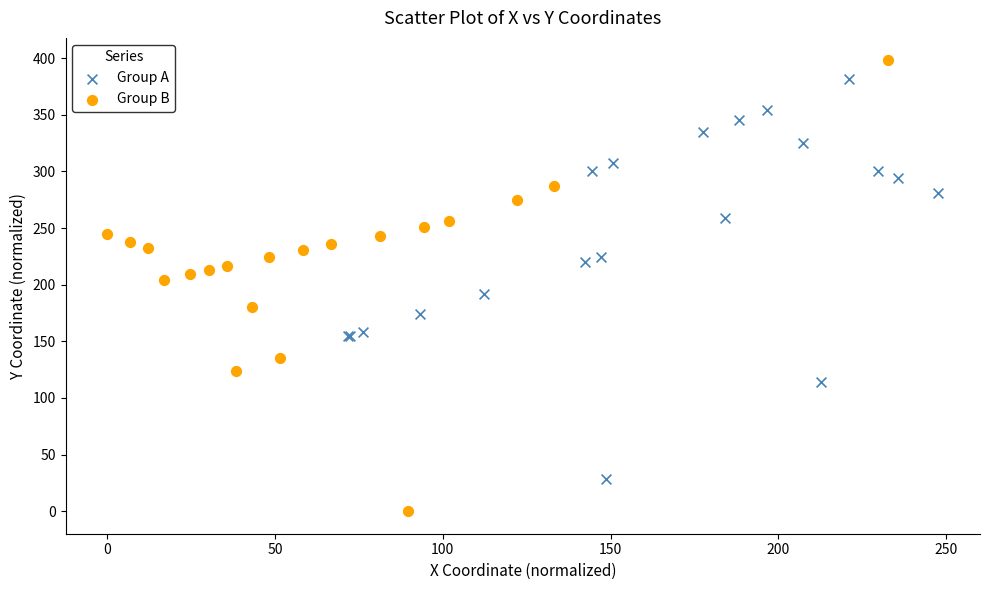

Which series contains the lowest Y value?

Group B